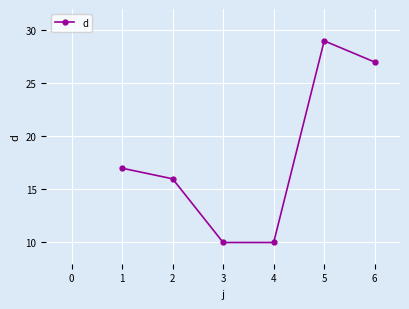

What is the average value?

18